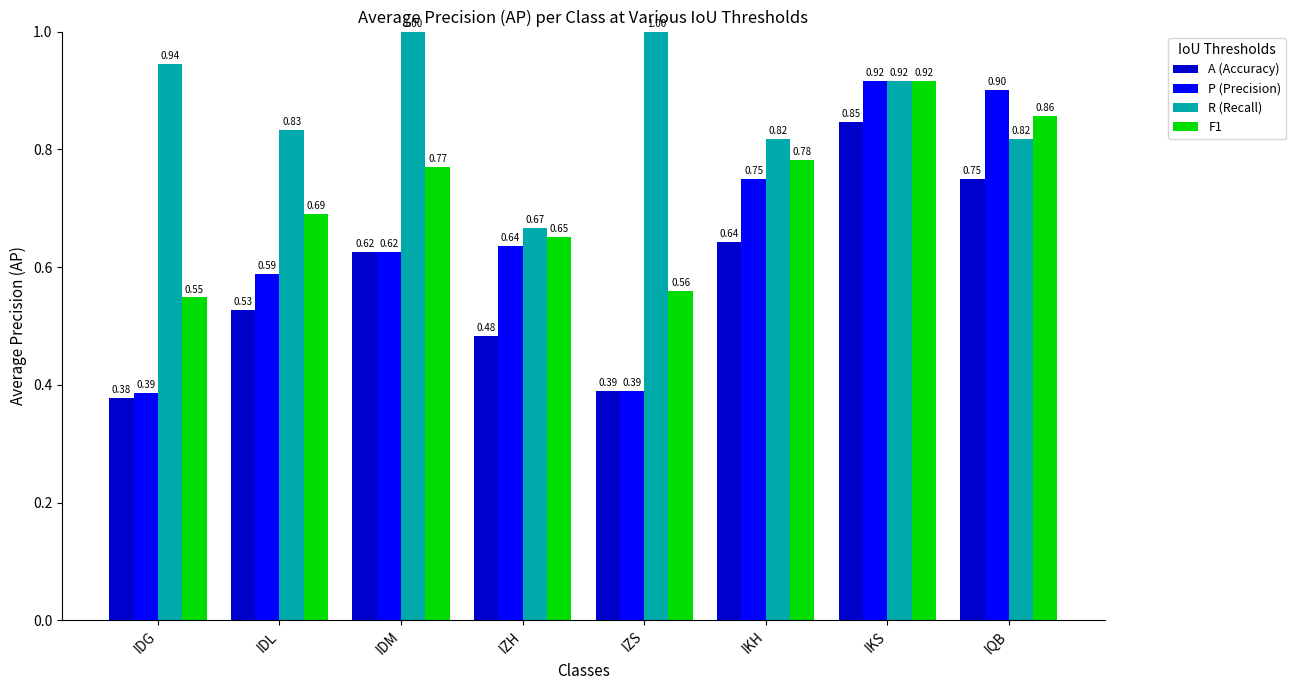

What is the total value across all series at IDL?

2.6